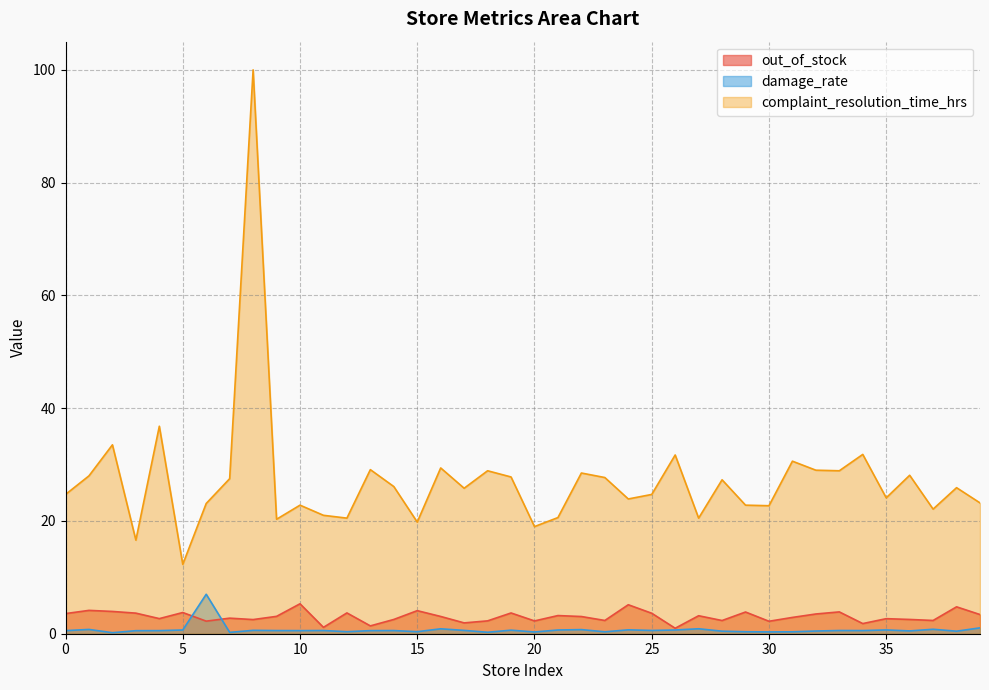

How many data points in out_of_stock are above 3?

21